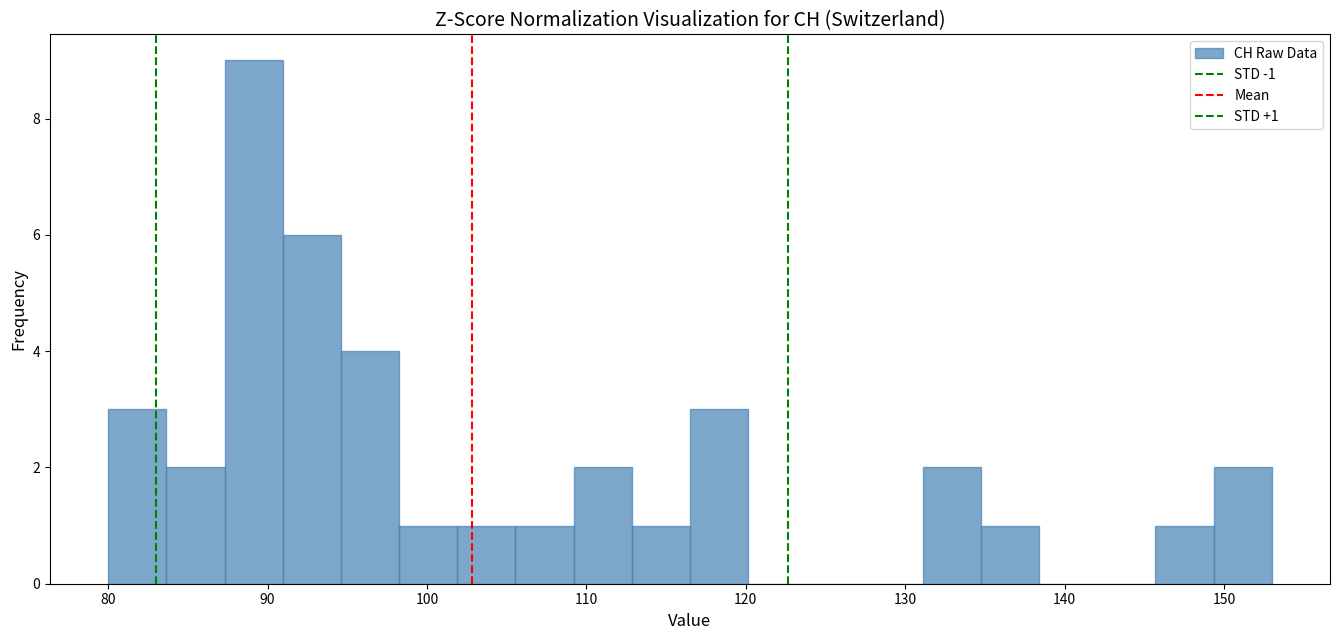

Around what value on the x-axis is the tallest bar? Give the approximate position of its centre, as read against the axis.

89